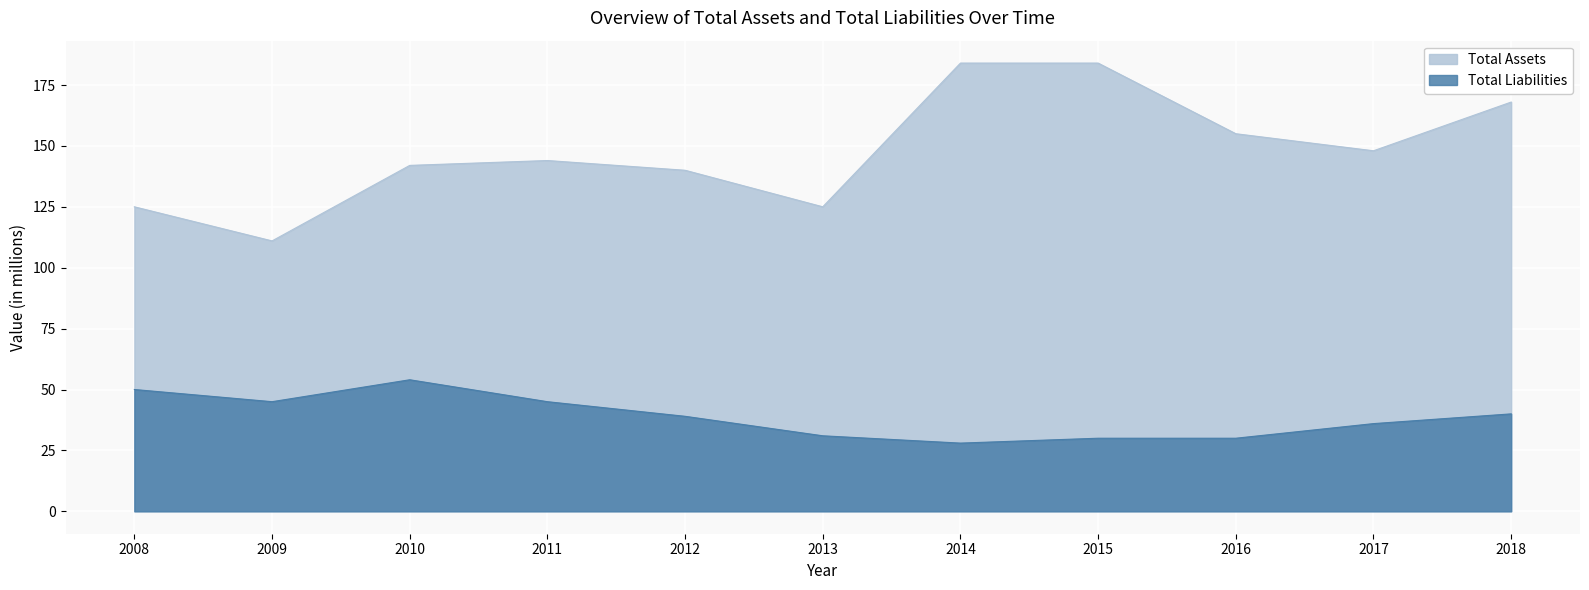

True or false: Total Assets and Total Liabilities cross at least once.

False